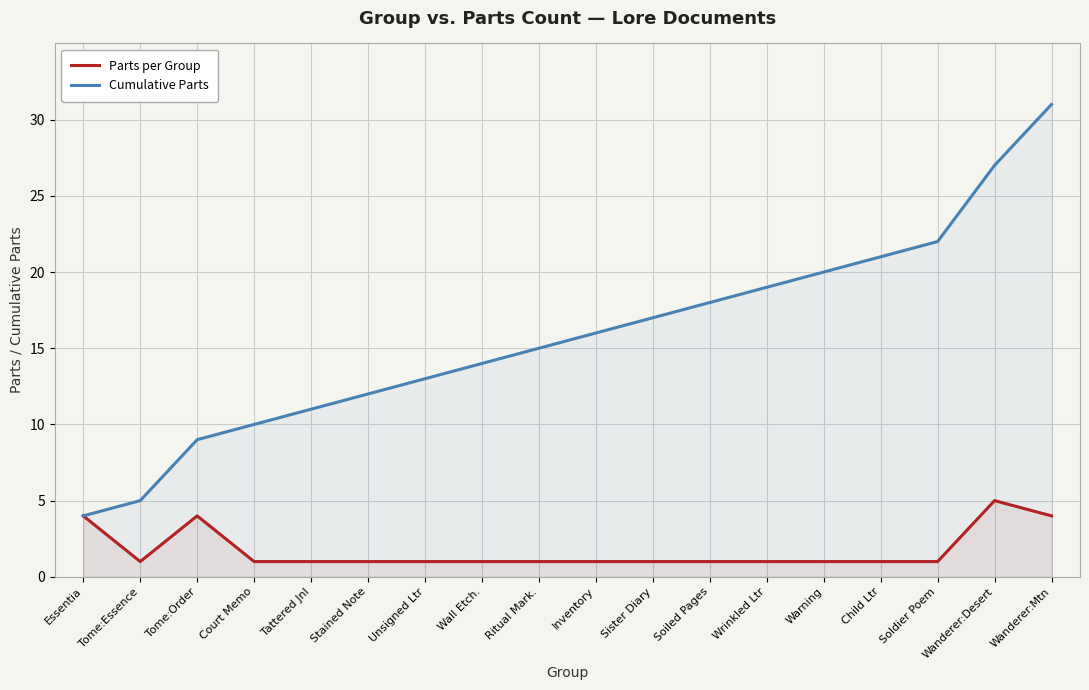

True or false: Parts per Group and Cumulative Parts intersect in this chart.

False